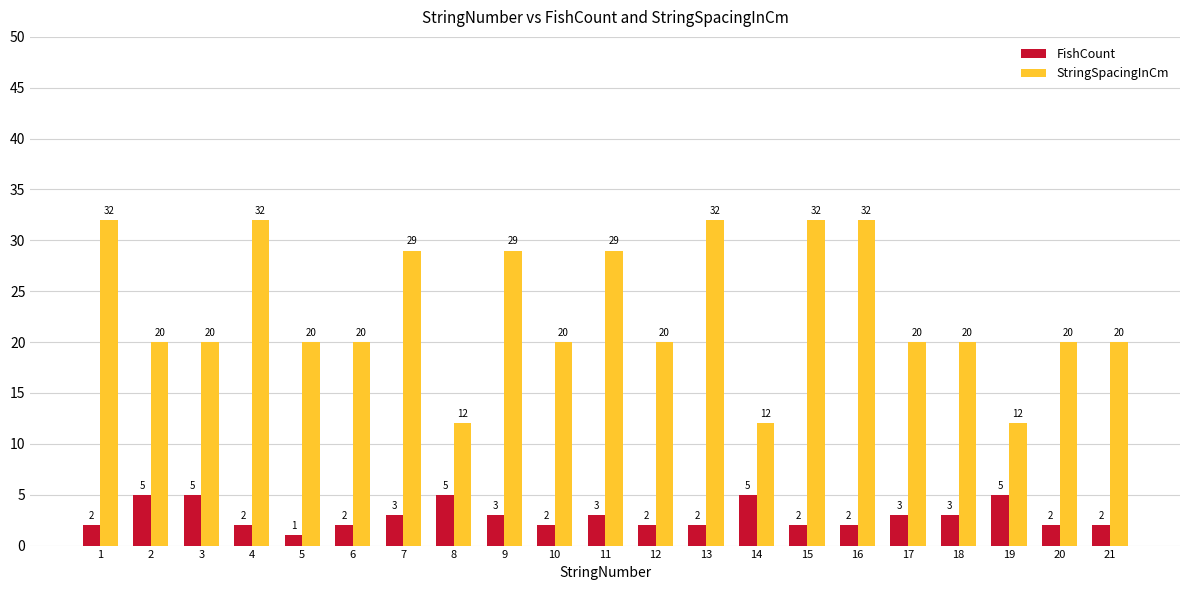

What is the greatest value displayed?

32